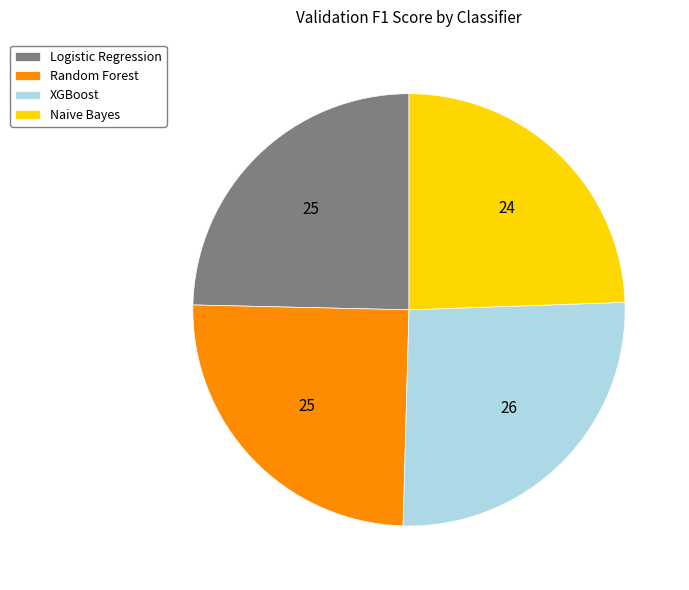

Is there any slice that represents more than half of the pie?

No